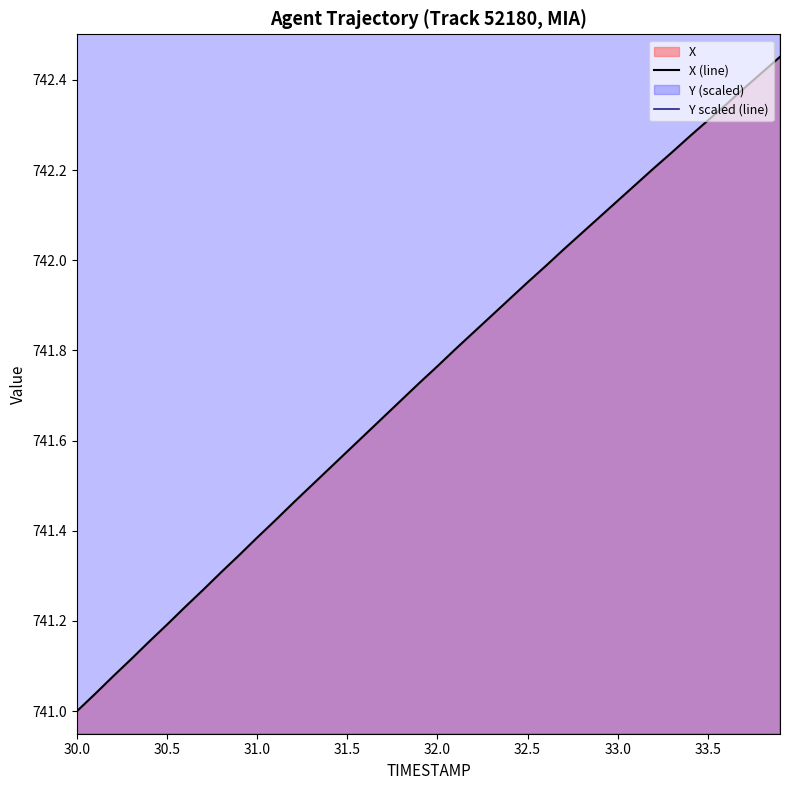

True or false: X (line) has a value of 1305.3 at 31.5.

False